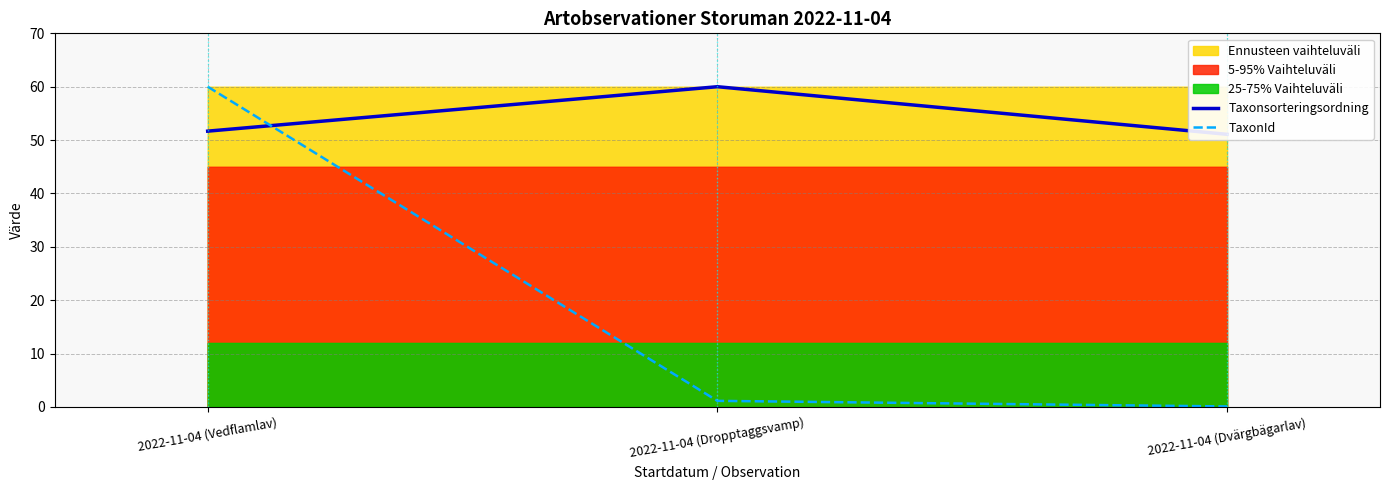

What is the average value of the Taxonsorteringsordning series?

54.3